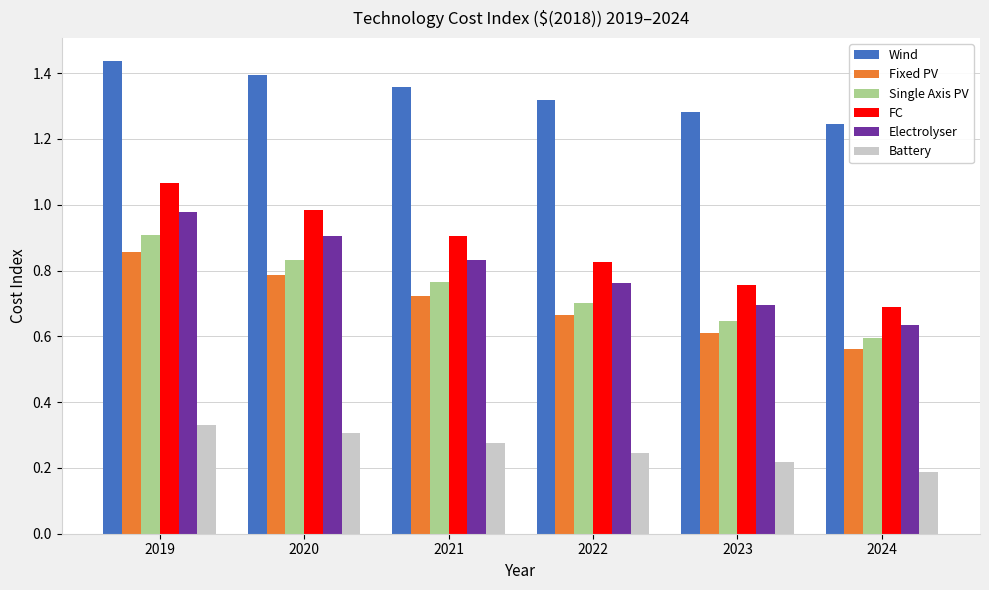

How many Single Axis PV values are between 0 and 1?

6